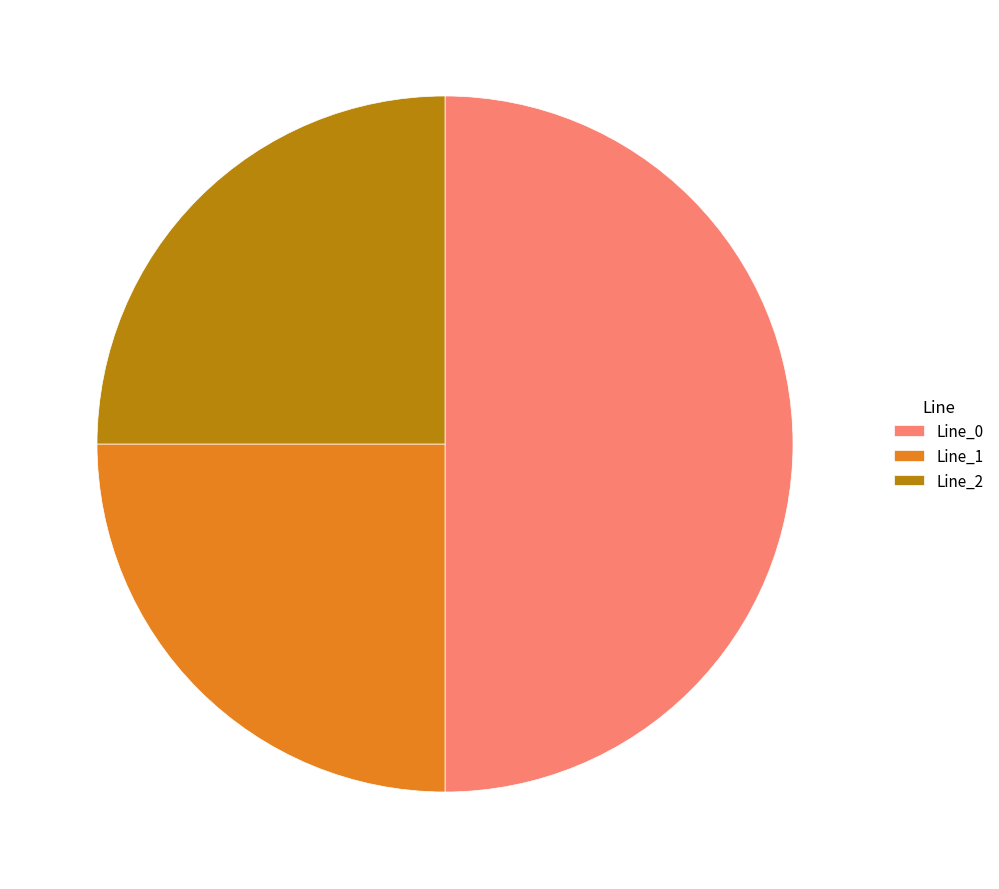

True or false: Line_2 accounts for 12% of the total.

False